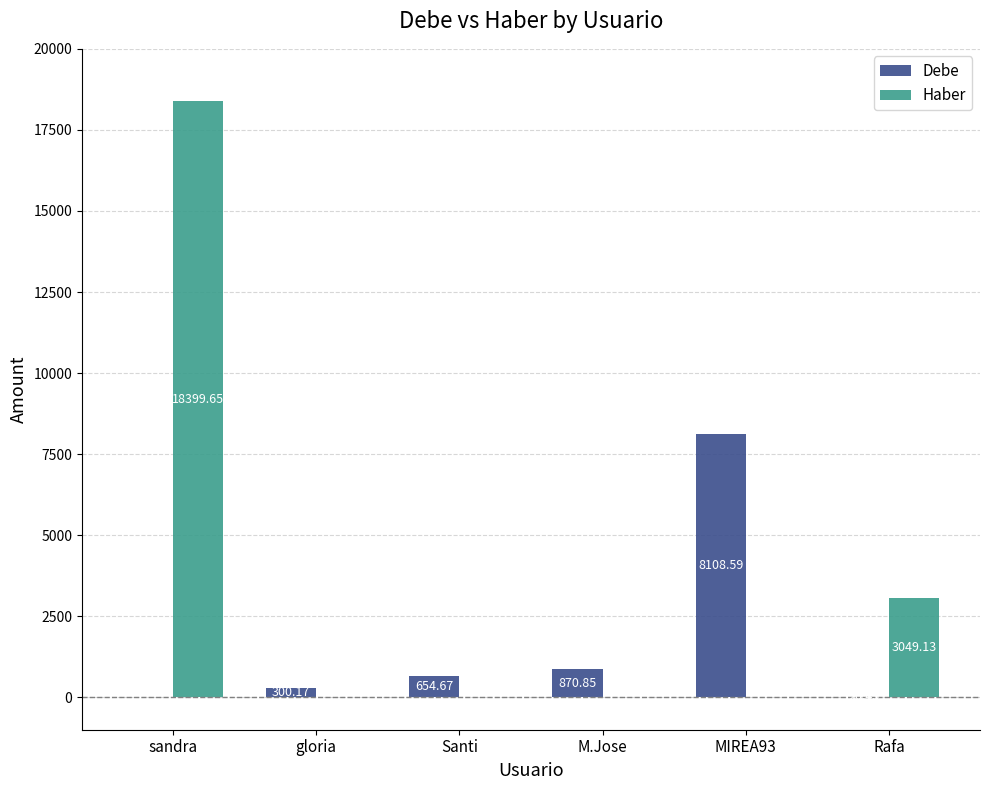

Which series has the largest total across all categories?

Haber